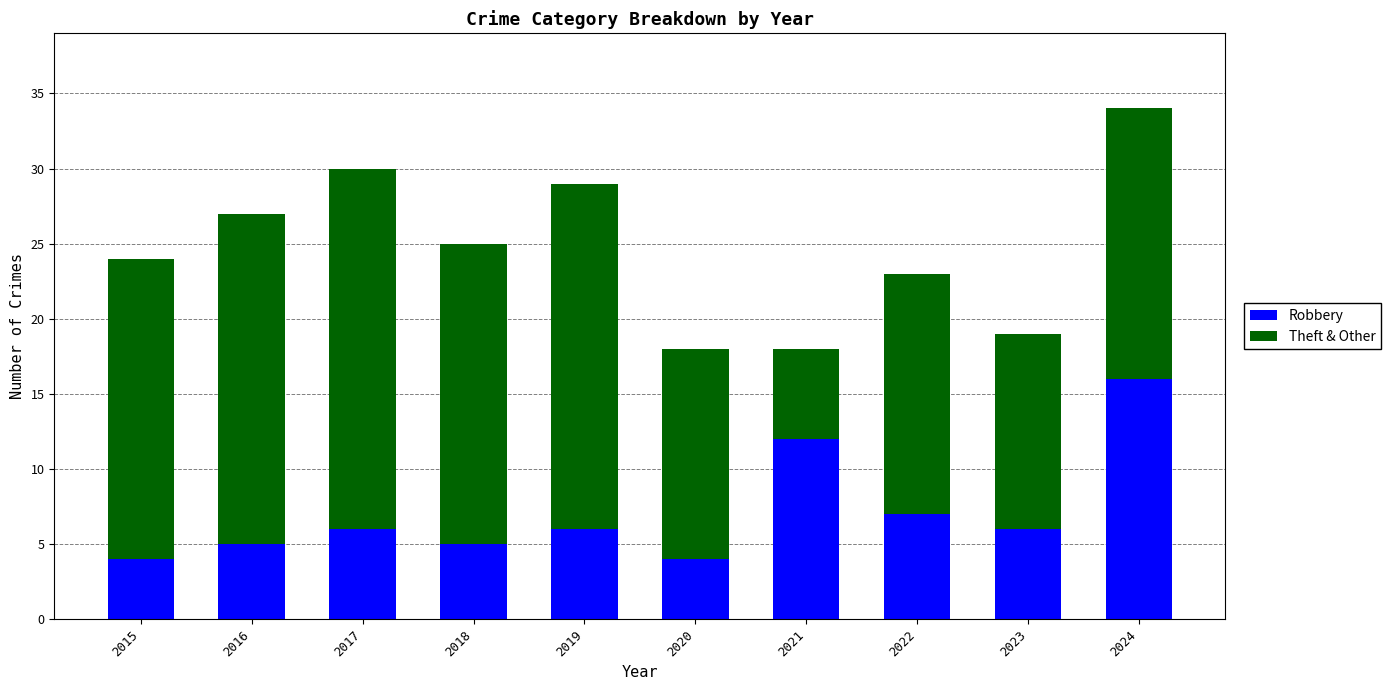

What is the highest value of the Robbery series?

16